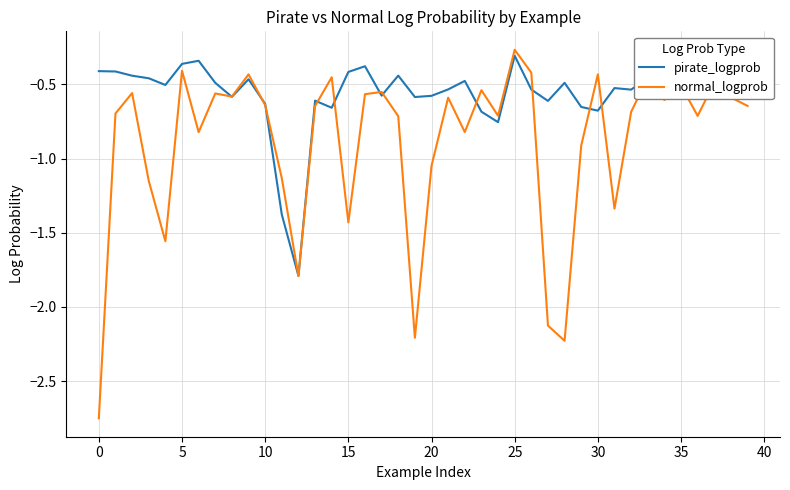

List the series in order of their overall mean, highest first.

pirate_logprob, normal_logprob